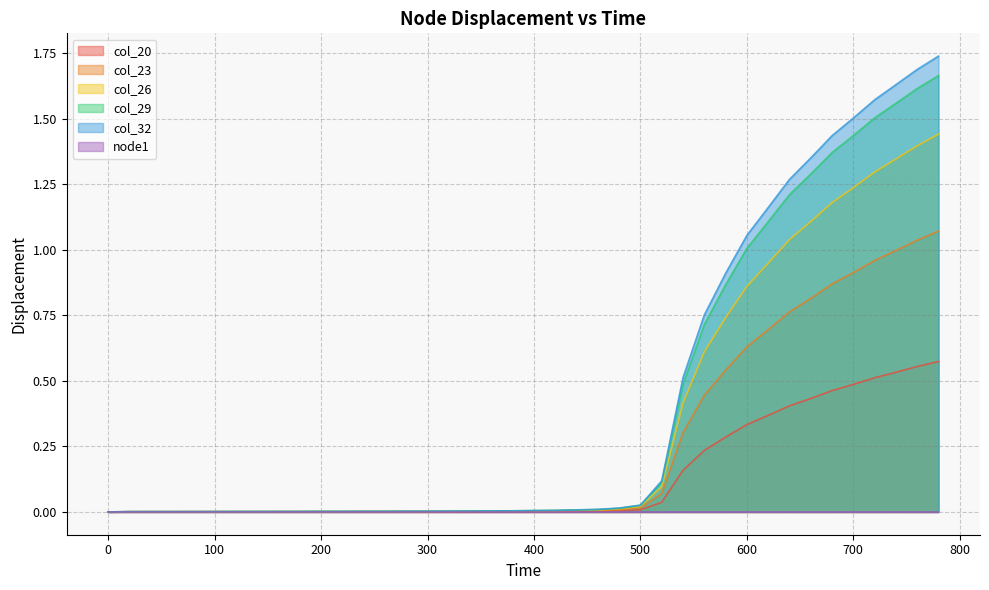

Does the chart display data point markers on the line(s)?

No